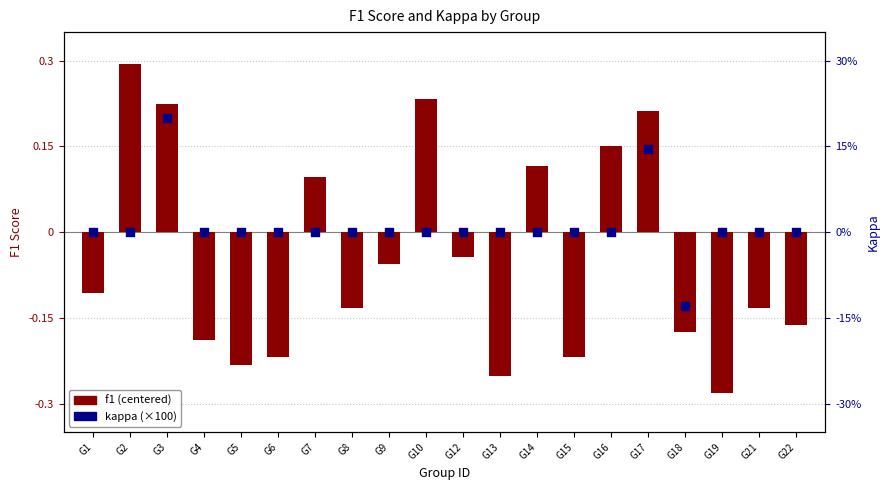

Which series has the largest Y range (max minus min)?

kappa (scaled %)